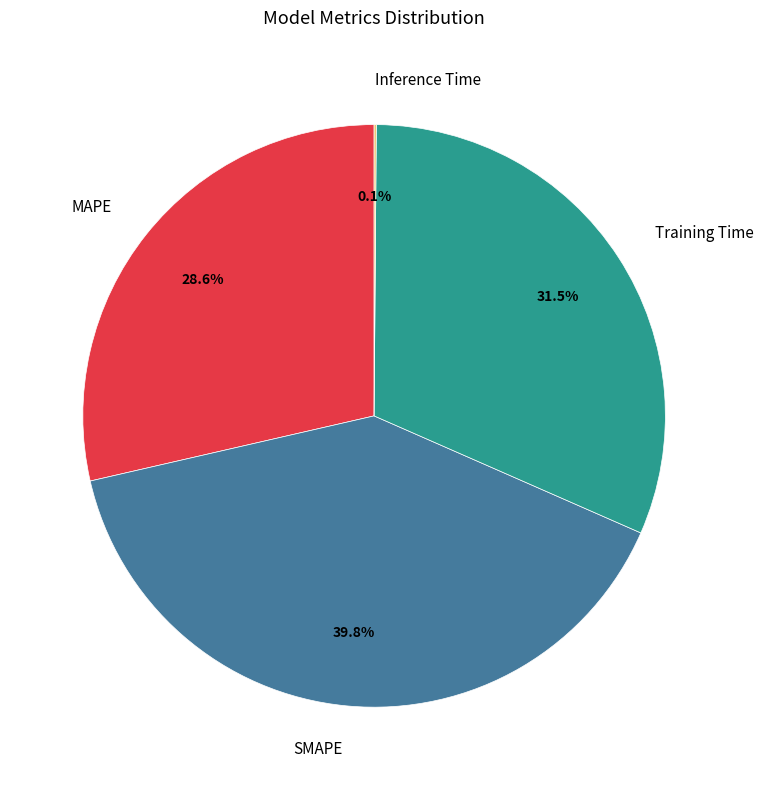

Which has a higher value, MAPE or Training Time?

Training Time